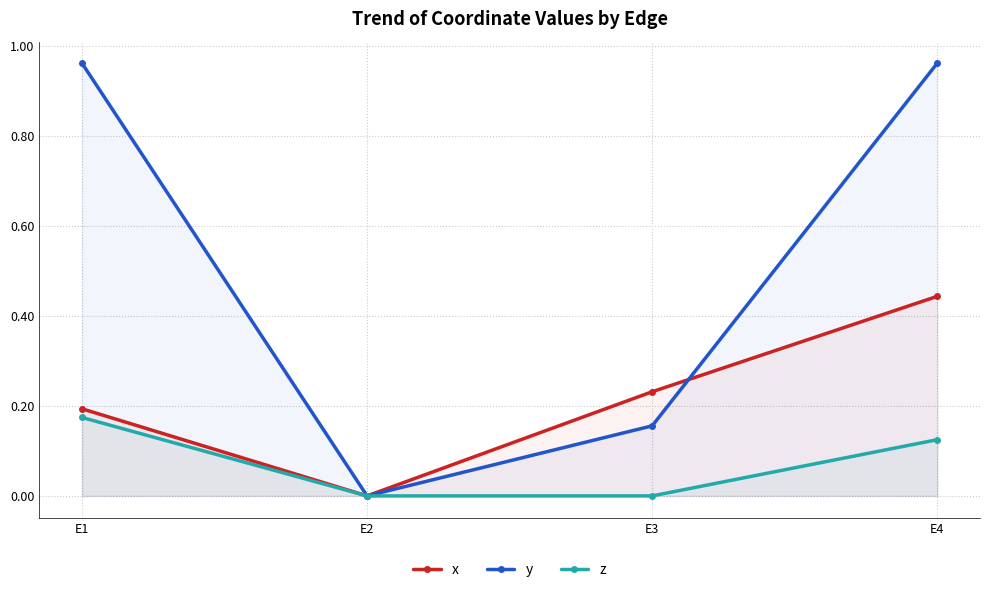

What is the difference between the maximum and minimum values in the y series?

1.0